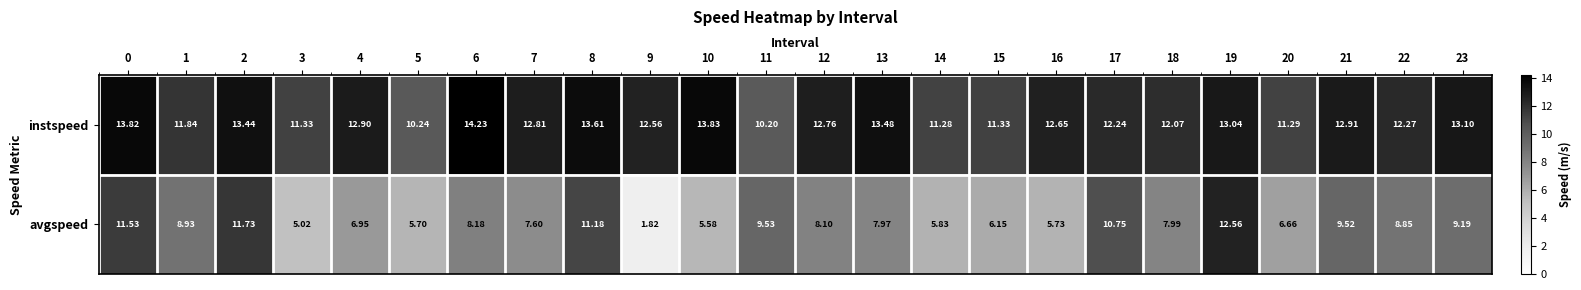

Which series has the largest total across all categories?

instspeed